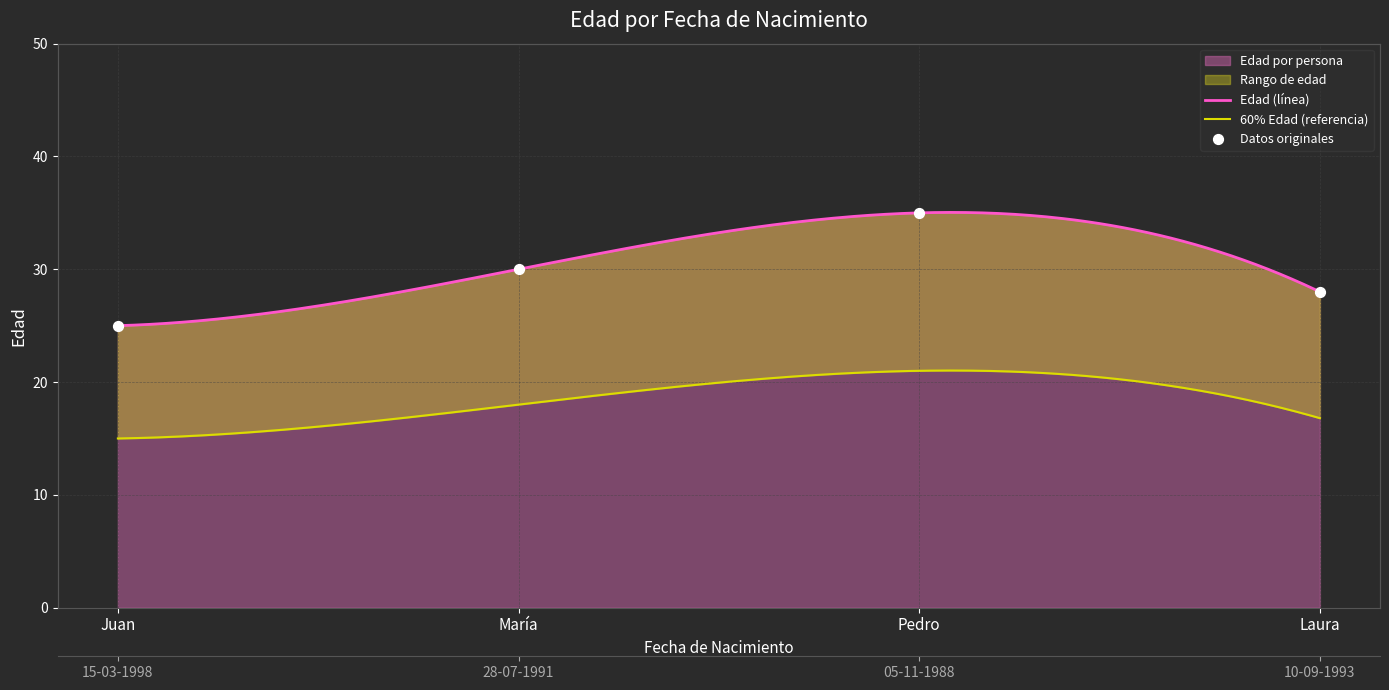

What is the ratio of the value at Laura to the value at Pedro?

0.8